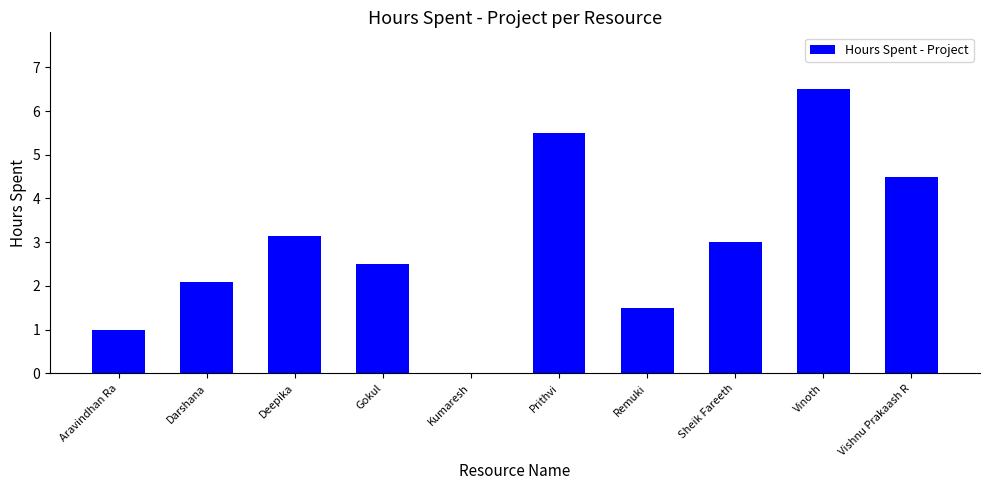

The chart shows a value of 3.3 at Darshana. True or false?

False